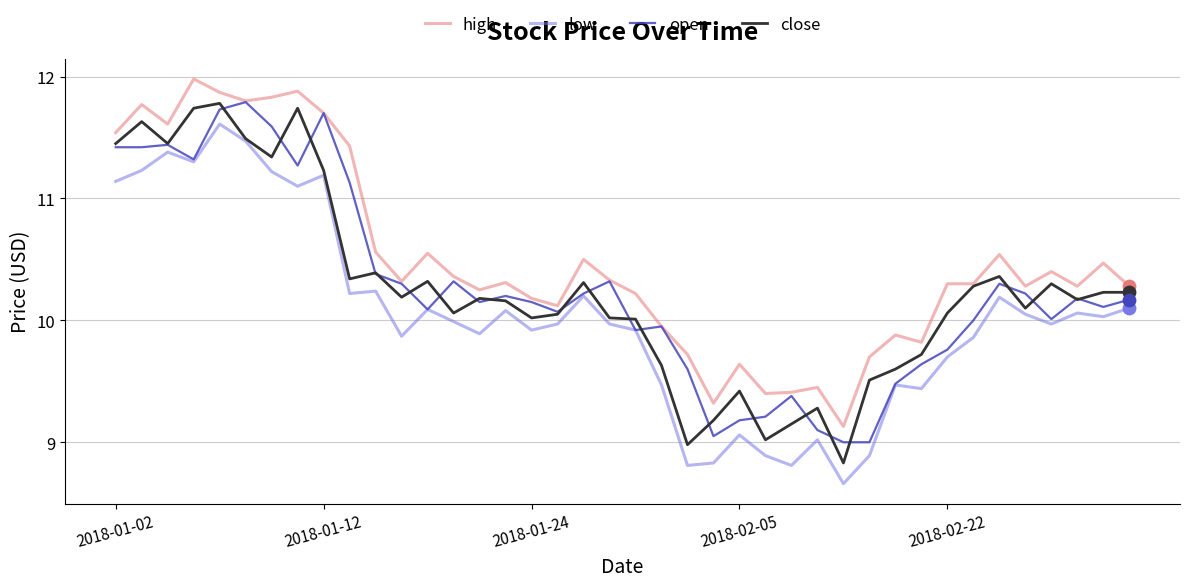

What are all the series names shown in the legend?

high, low, open, close